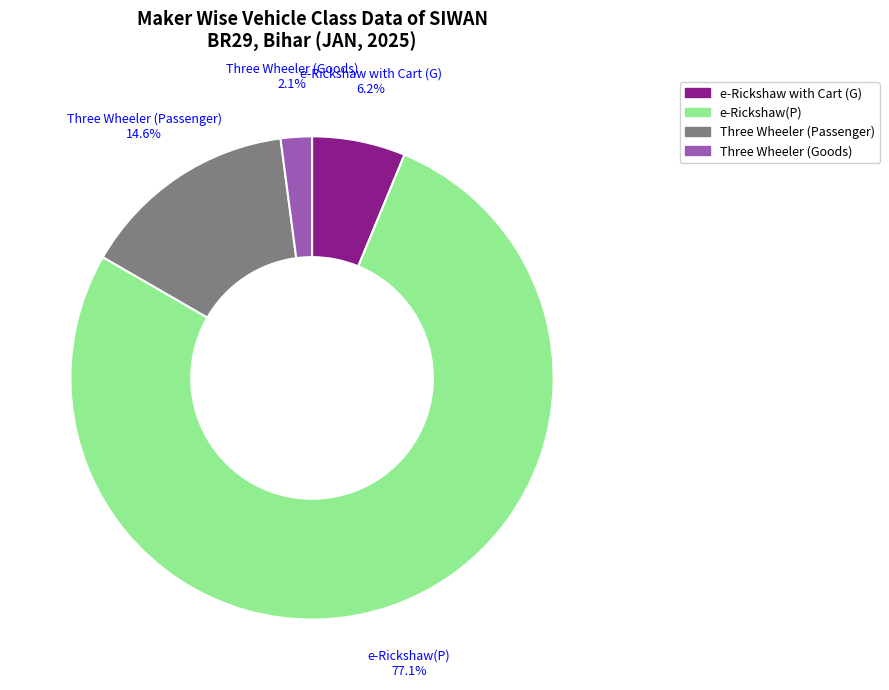

Which category has the biggest portion of the pie?

e-Rickshaw(P)